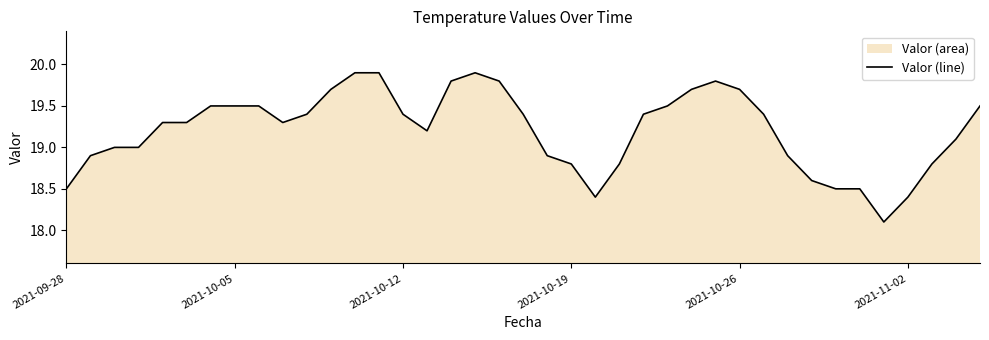

Count the number of values greater than 19.

24